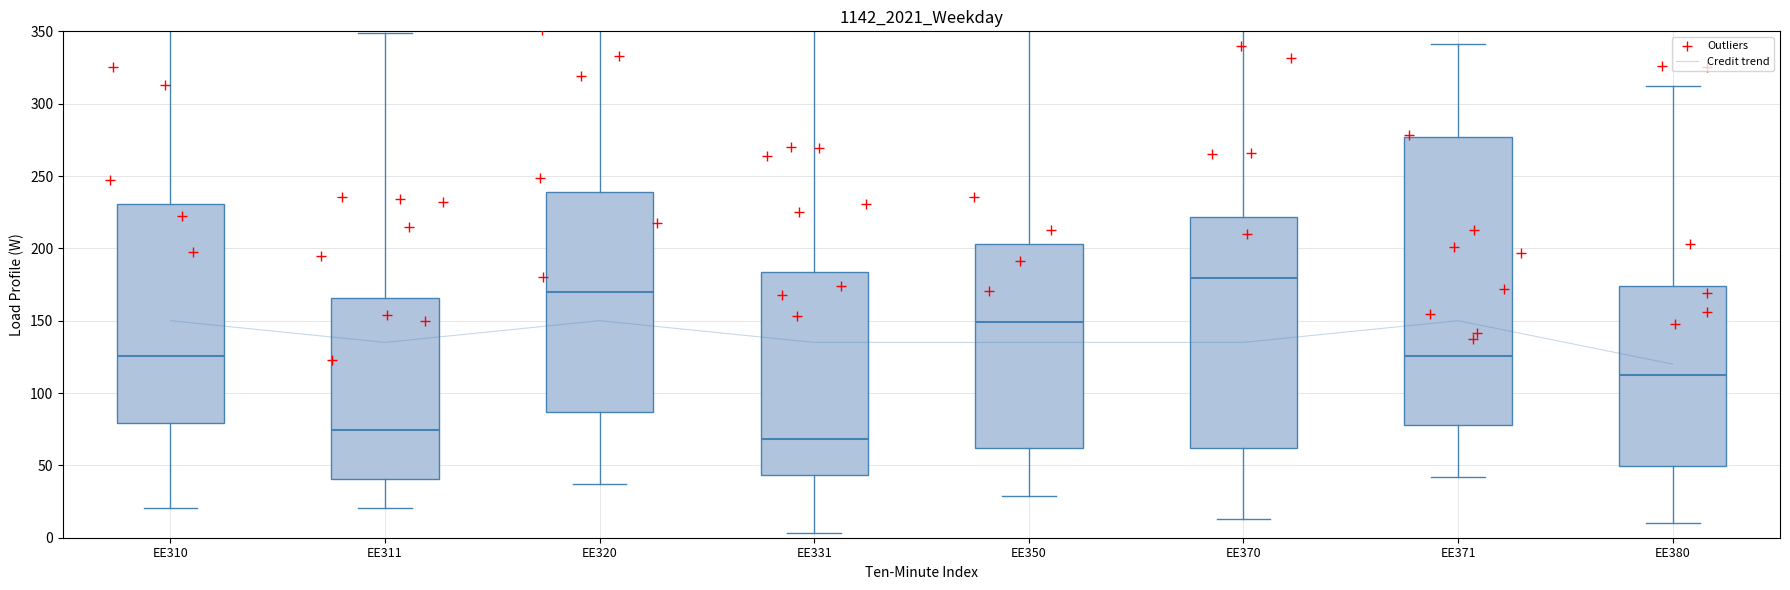

Which series has the widest spread of Y values?

Outliers